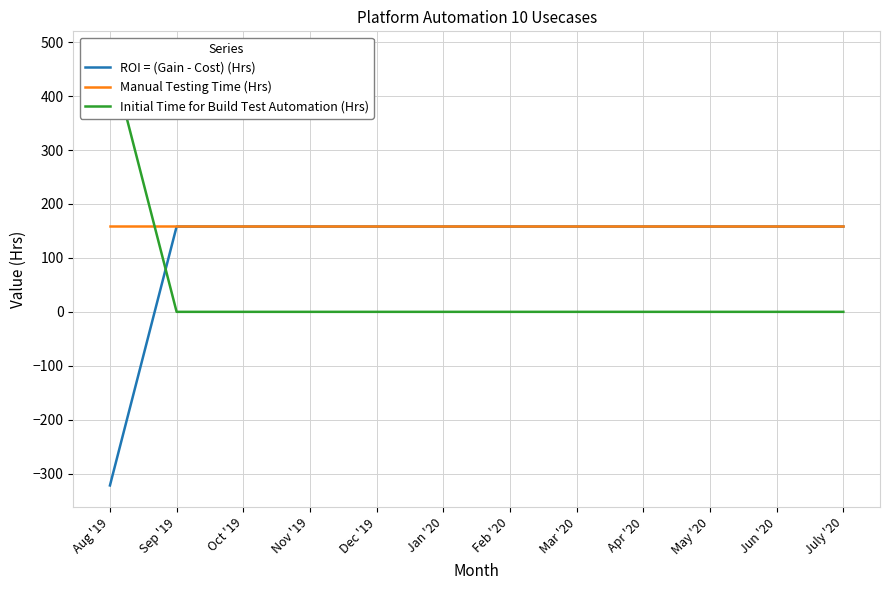

Which label corresponds to the smallest value in the chart?

Aug '19